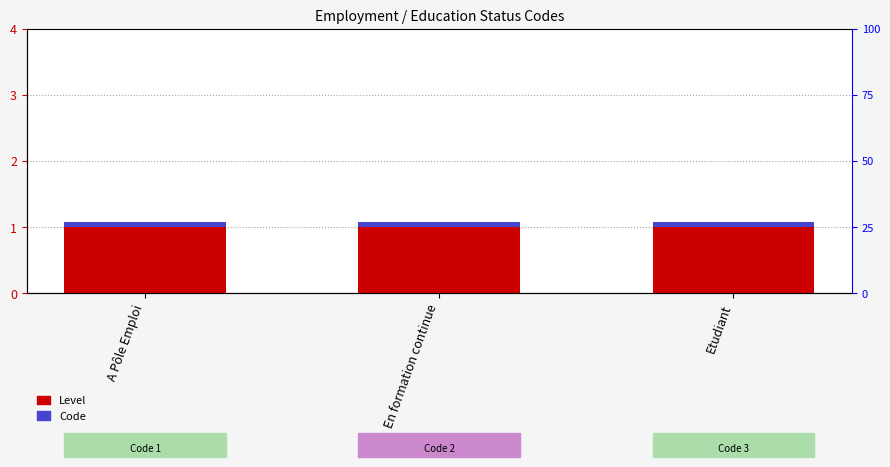

Rank the series by their average value, from lowest to highest.

Code, Level